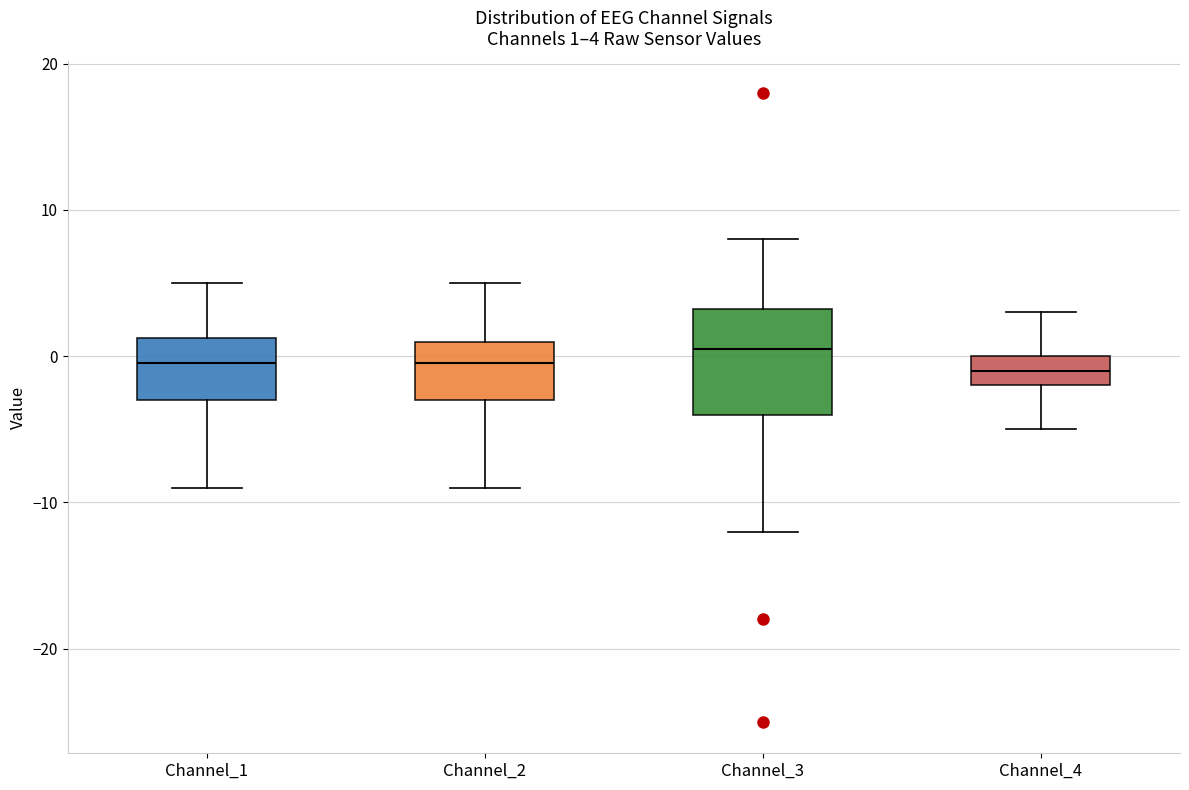

Which box is the tallest, from its lower edge to its upper edge?

Channel_3